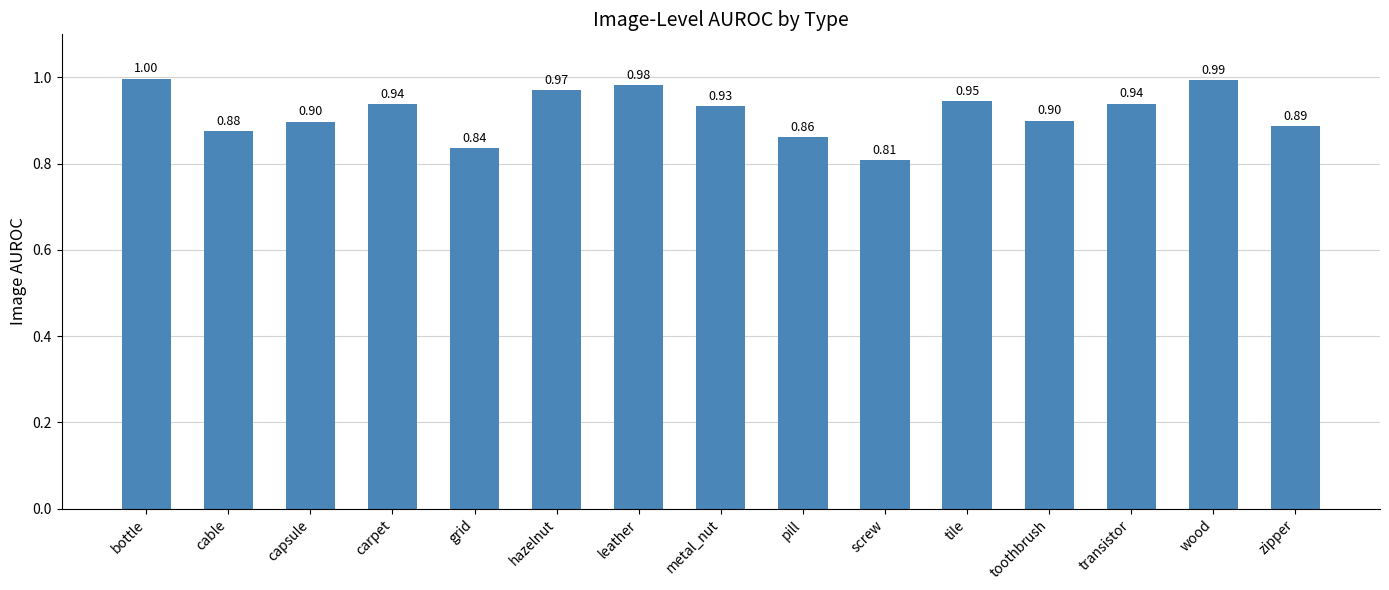

Which label corresponds to the largest value in the chart?

bottle